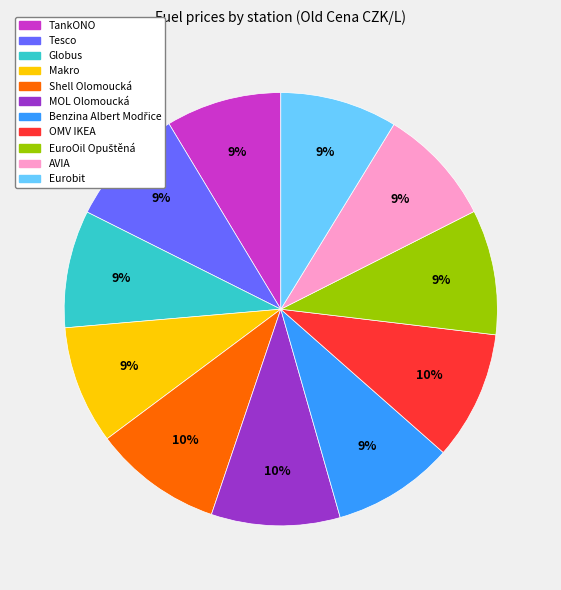

To the nearest percent, what is the difference between the largest and smallest slice percentages?

1%